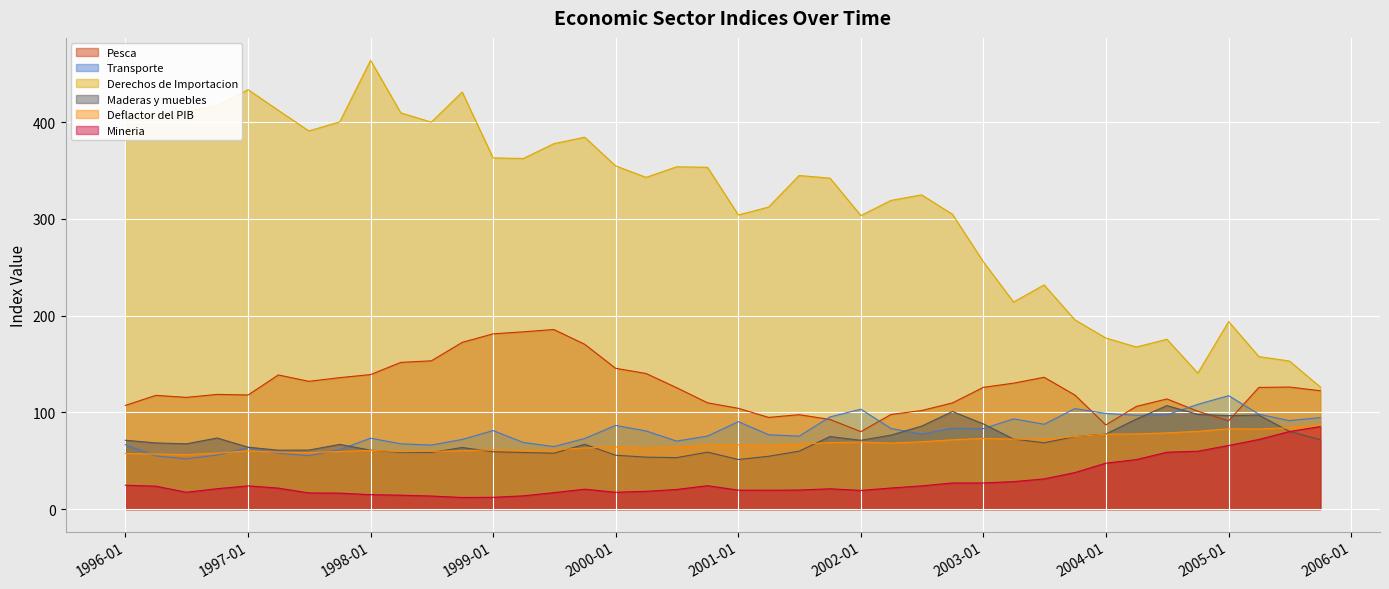

What value does the Derechos de Importacion series have at 01-07-2004?

175.6